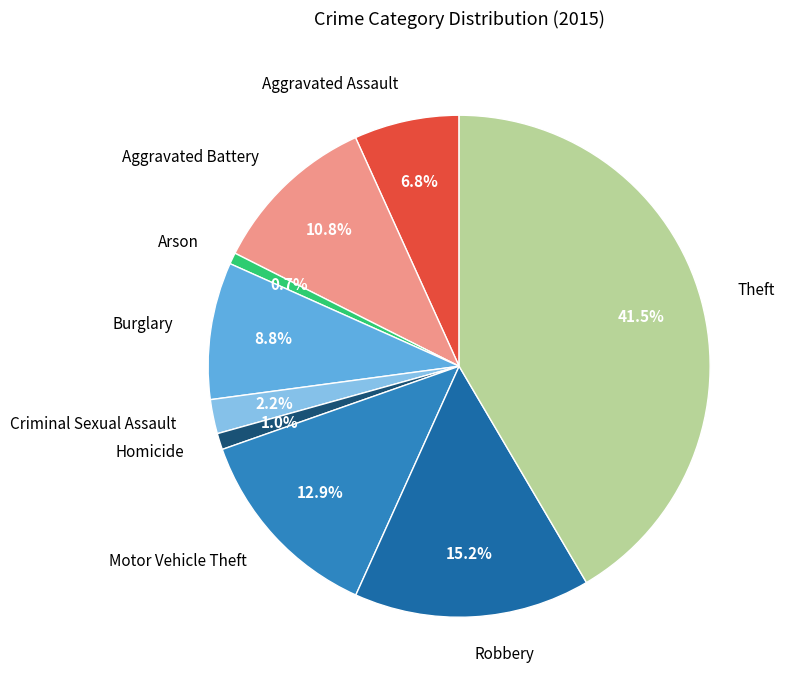

The Robbery slice represents 15% of the pie. True or false?

True